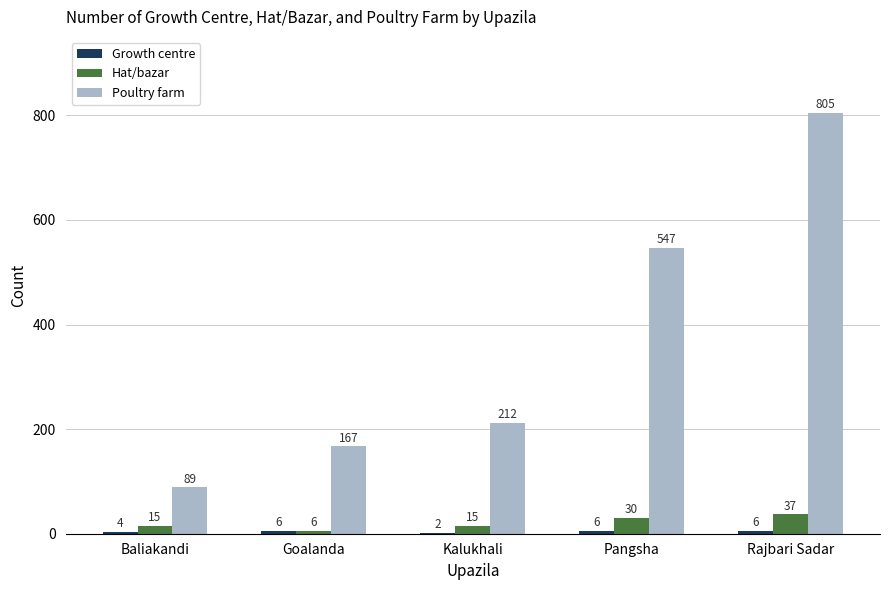

How many series are shown in this chart?

3